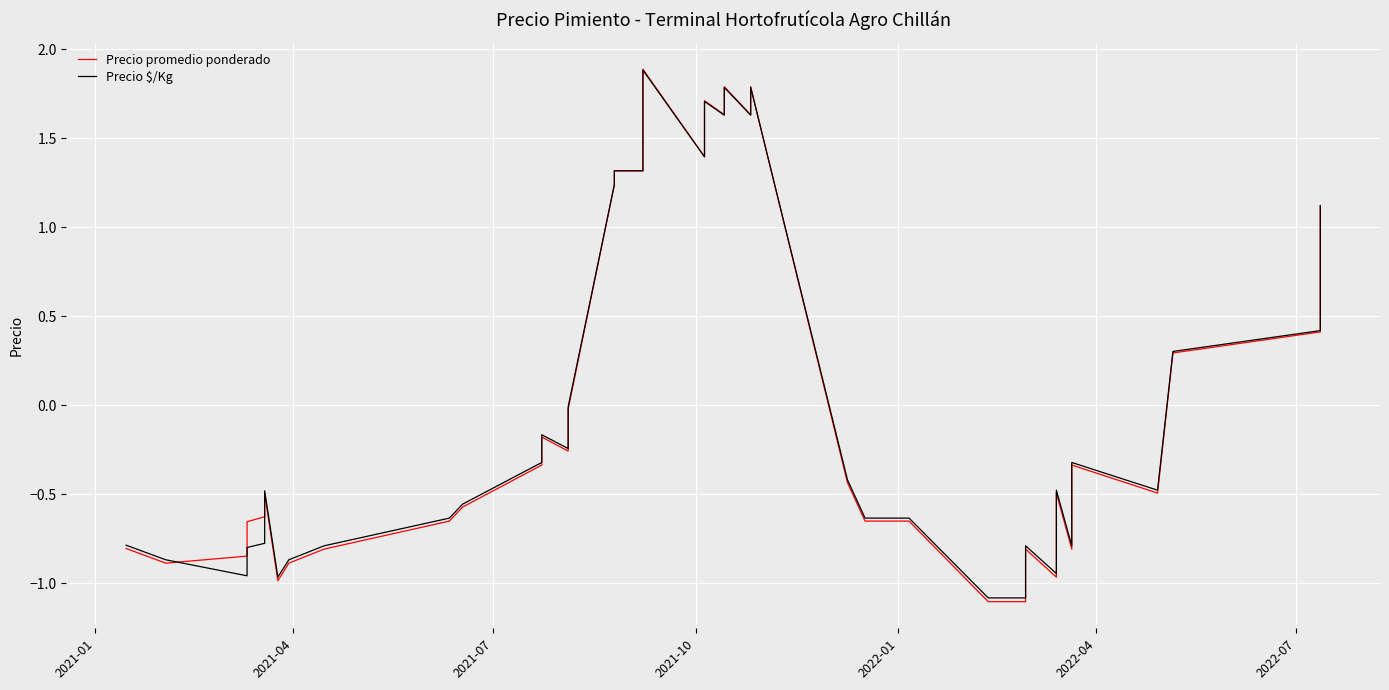

The Precio promedio ponderado series shows 1.9 at 17. True or false?

False